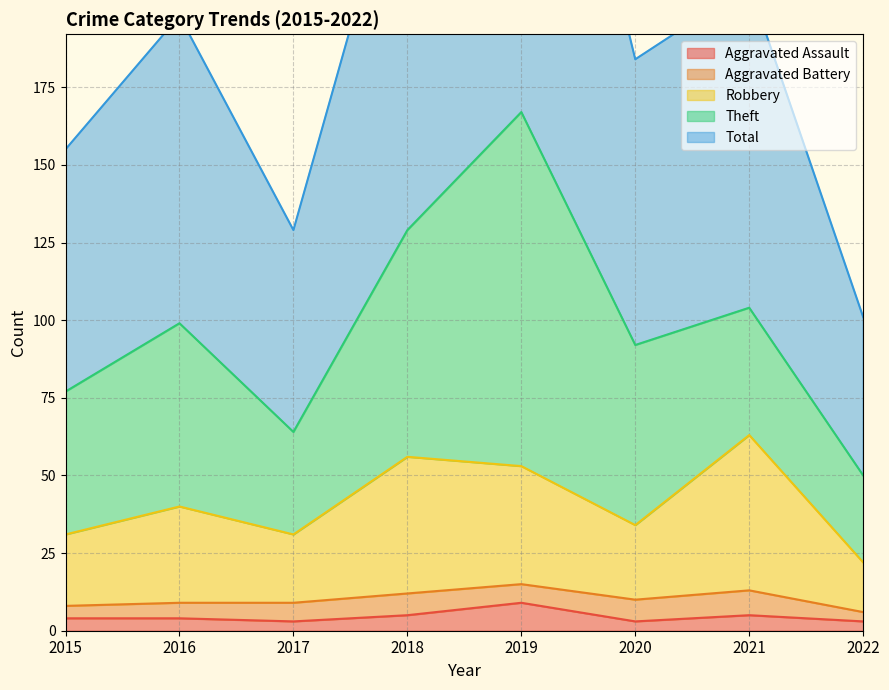

At which category is the sum across all series the highest?

2019